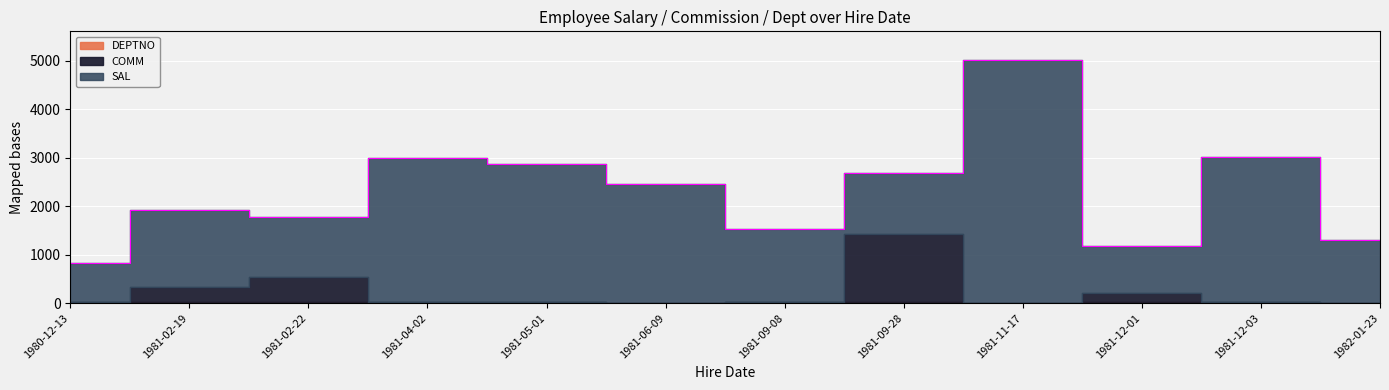

True or false: DEPTNO and SAL intersect in this chart.

False